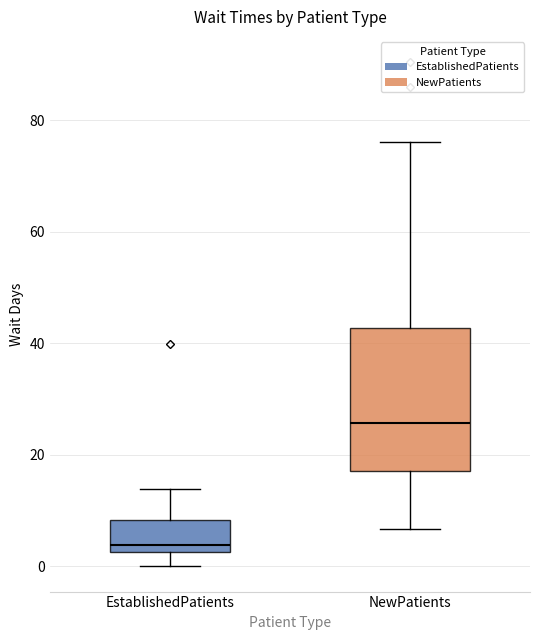

Reading left to right, transcribe this box plot: for each box, give where its median line is, the range the box spans, and where its two whiskers end, as read against the y-axis. The values are not printed on the chart, so give them approximately, as read against the axis.

EstablishedPatients: median 4, box 2 to 8, whiskers 0 to 14
NewPatients: median 26, box 18 to 42, whiskers 6 to 76